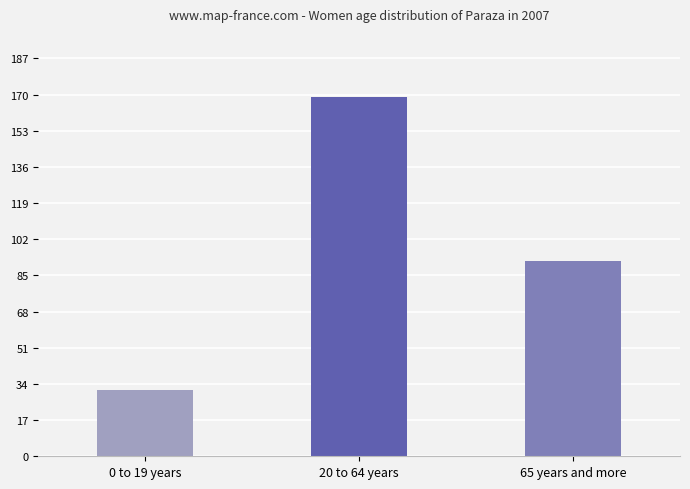

Approximately how many times larger is the value at 65 years and more compared to 0 to 19 years?

3.0